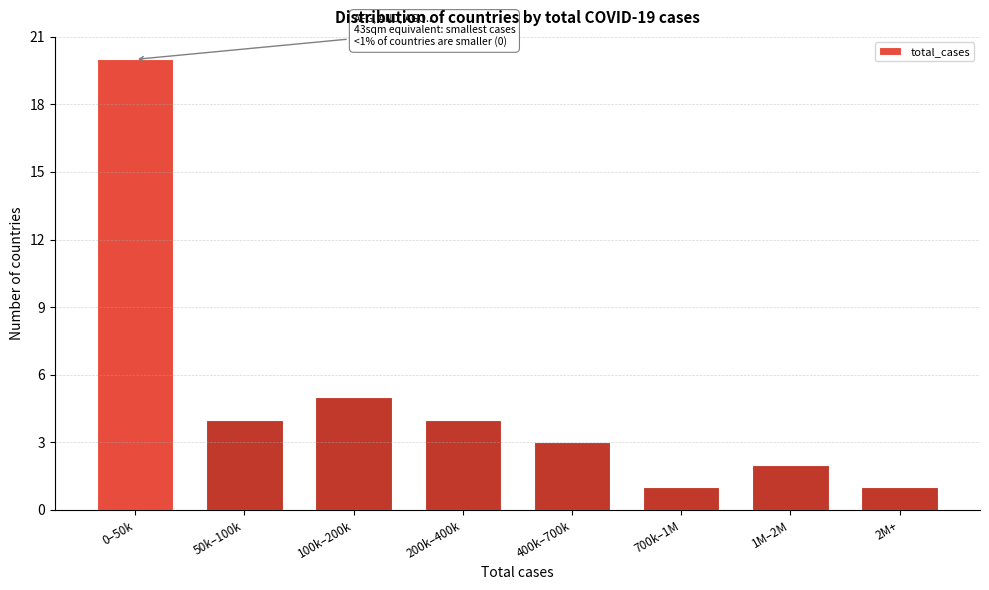

Reading left to right, list all the values displayed in this chart.

0–50k=20	50k–100k=4	100k–200k=5	200k–400k=4	400k–700k=3	700k–1M=1	1M–2M=2	2M+=1